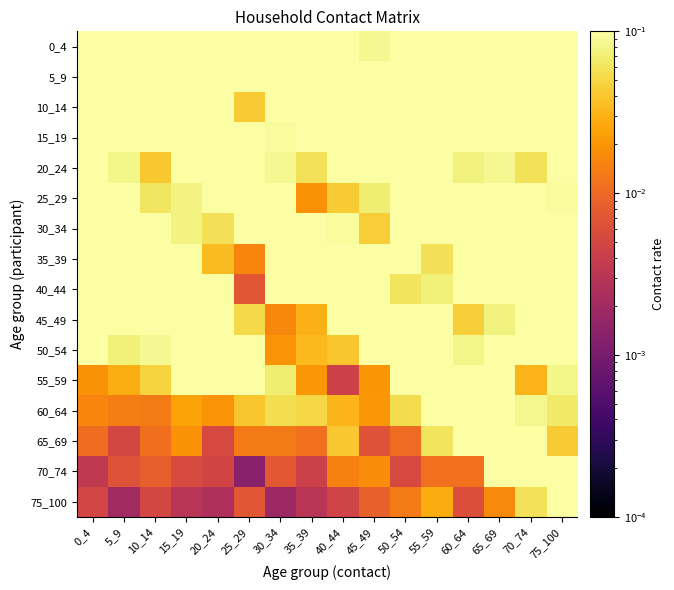

At which category is the sum across all series the highest?

10_14